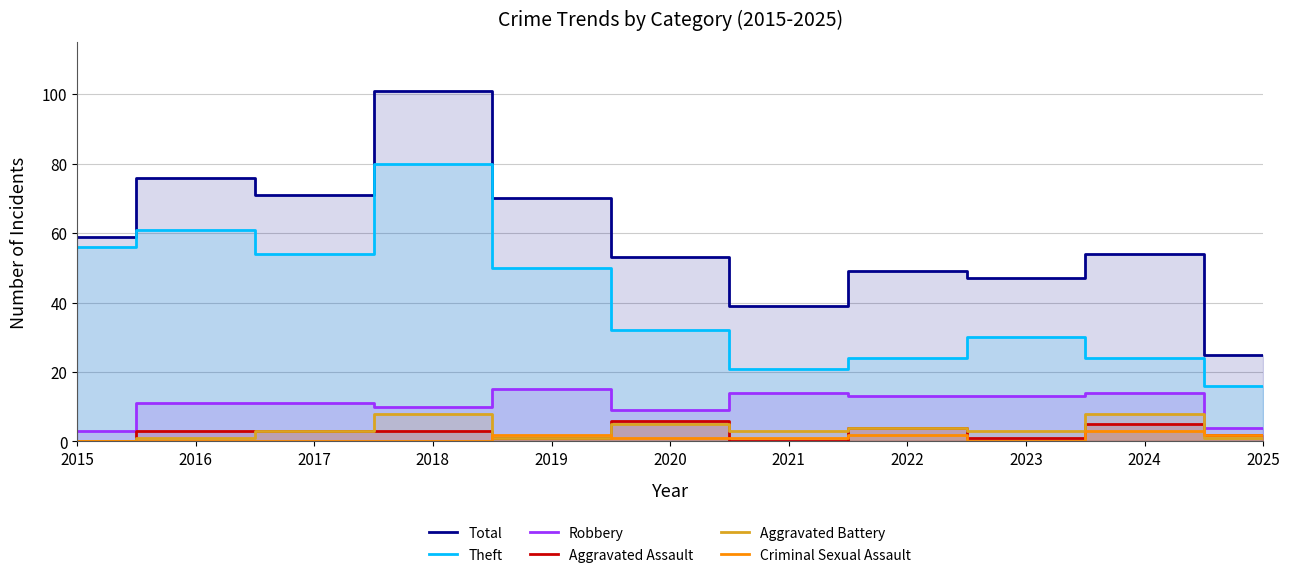

What are all the series names shown in the legend?

Total, Theft, Robbery, Aggravated Assault, Aggravated Battery, Criminal Sexual Assault